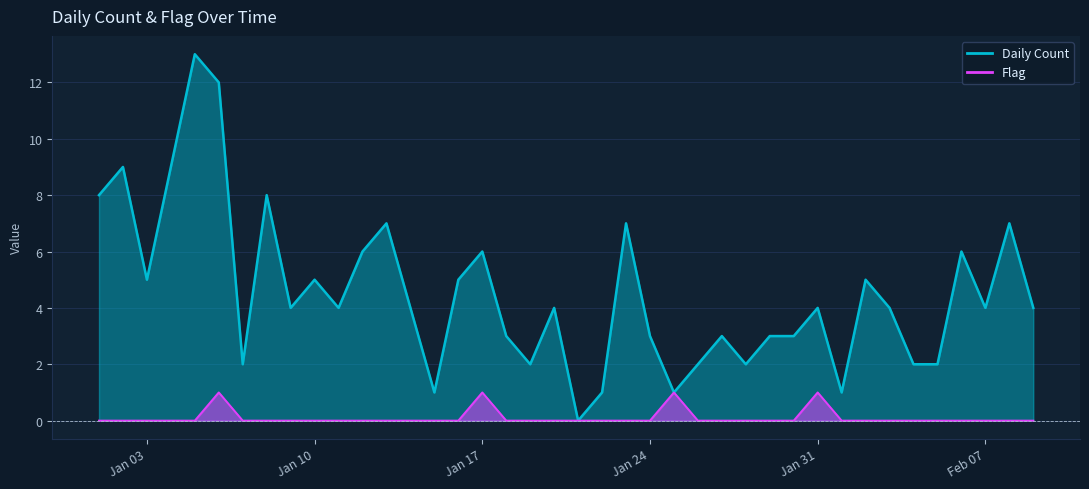

Where is Flag nearest to the value 0?

2023-01-01